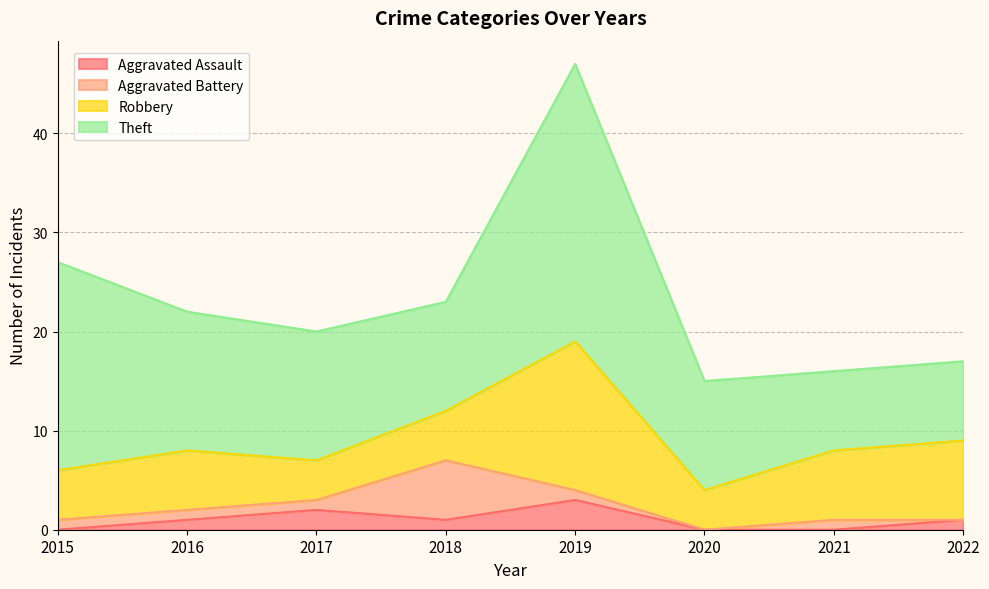

Where is the first local minimum for Aggravated Battery?

2020